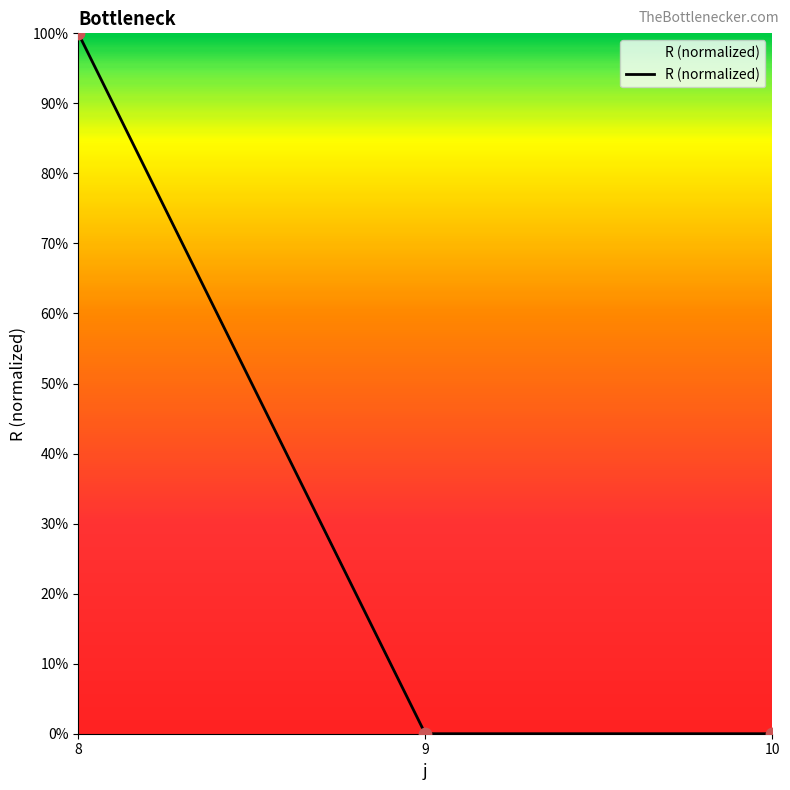

What is the change in value from 8 to 10?

-1